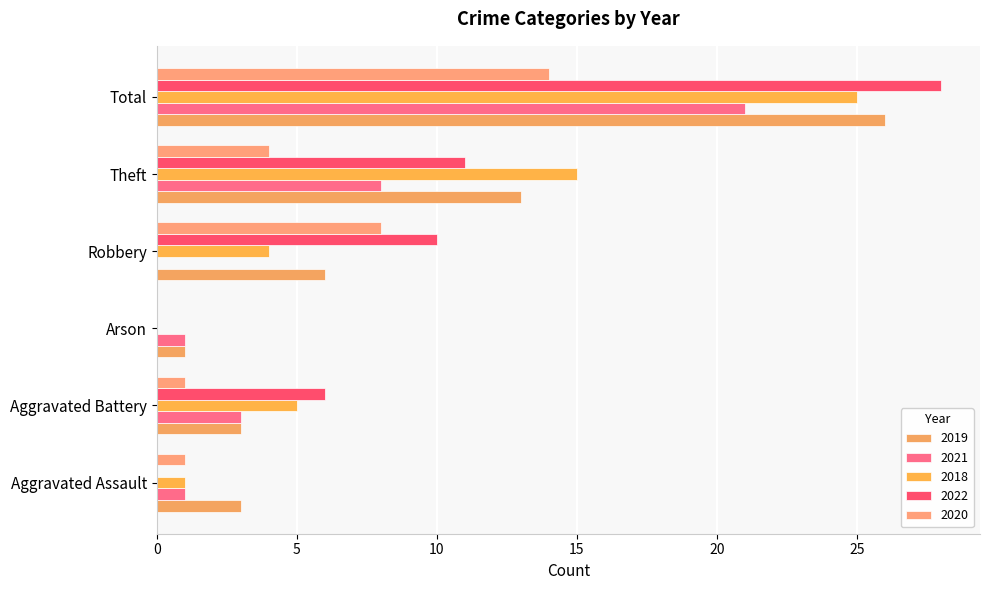

The 2022 series shows 6 at Robbery. True or false?

False